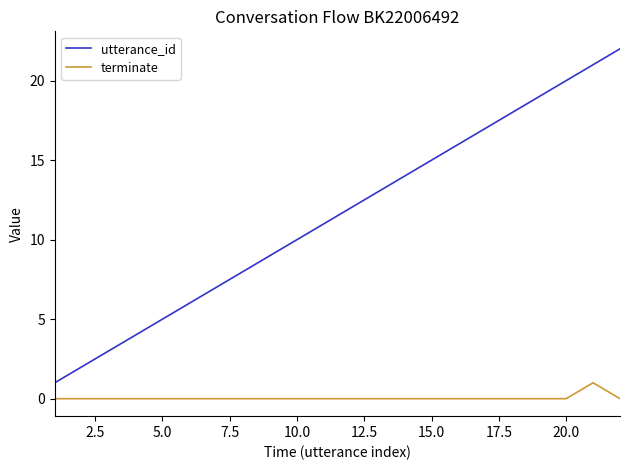

Which series has the widest spread of values?

utterance_id